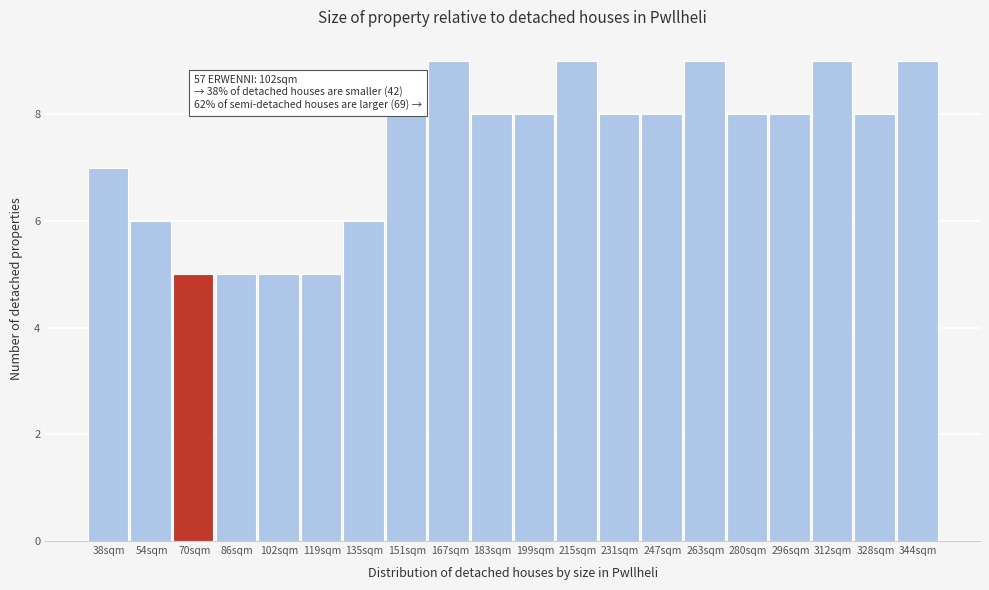

Reading right to left, what are all the values shown in this chart?

9	8	9	8	8	9	8	8	9	8	8	9	8	6	5	5	5	5	6	7